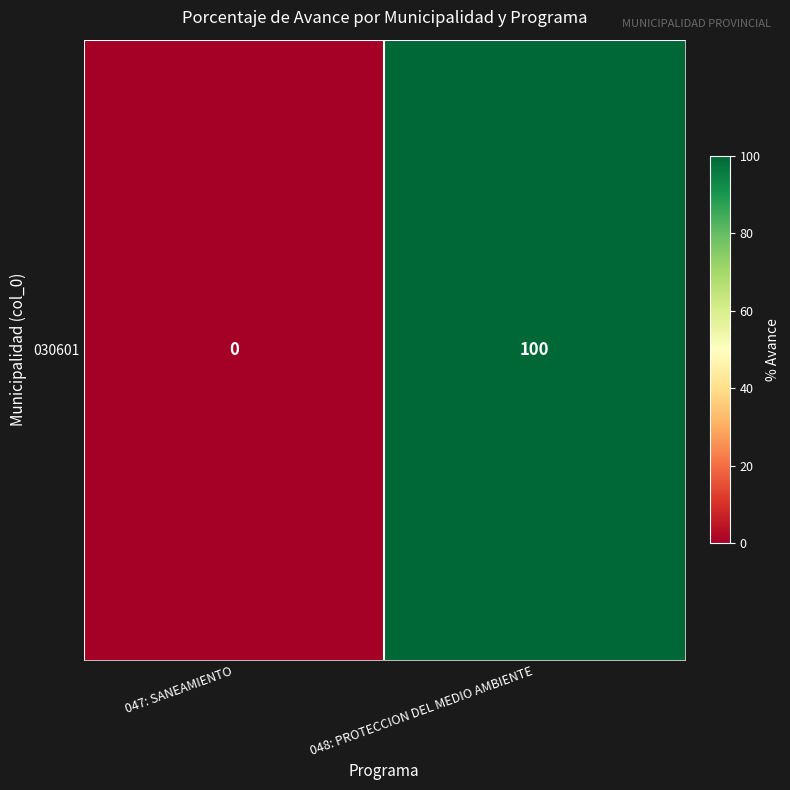

What is the difference between the values at 047: SANEAMIENTO and 048: PROTECCION DEL MEDIO AMBIENTE?

100